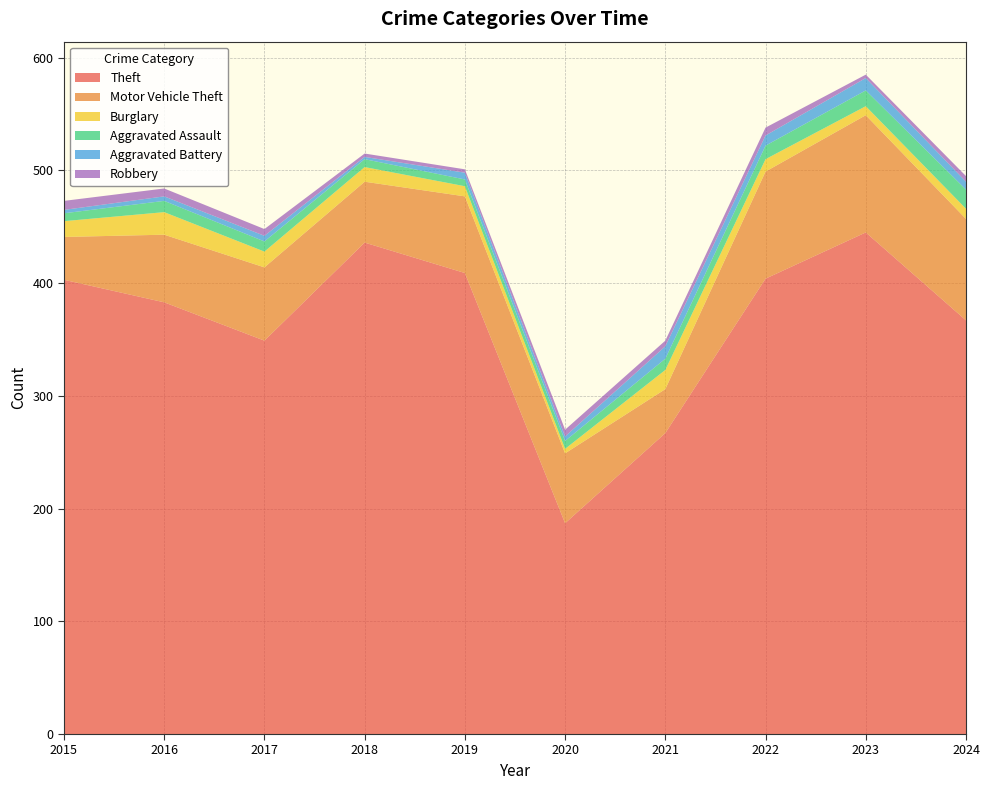

Reading left to right, transcribe all the data shown in this chart.

Theft: 403	383	349	436	409	187	267	404	445	367
Motor Vehicle Theft: 38	60	65	54	68	62	39	95	104	90
Burglary: 14	20	14	13	9	4	17	11	8	9
Aggravated Assault: 7	10	9	7	6	7	10	12	14	17
Aggravated Battery: 3	4	5	2	6	4	11	9	11	7
Robbery: 8	7	6	3	3	6	5	7	3	5